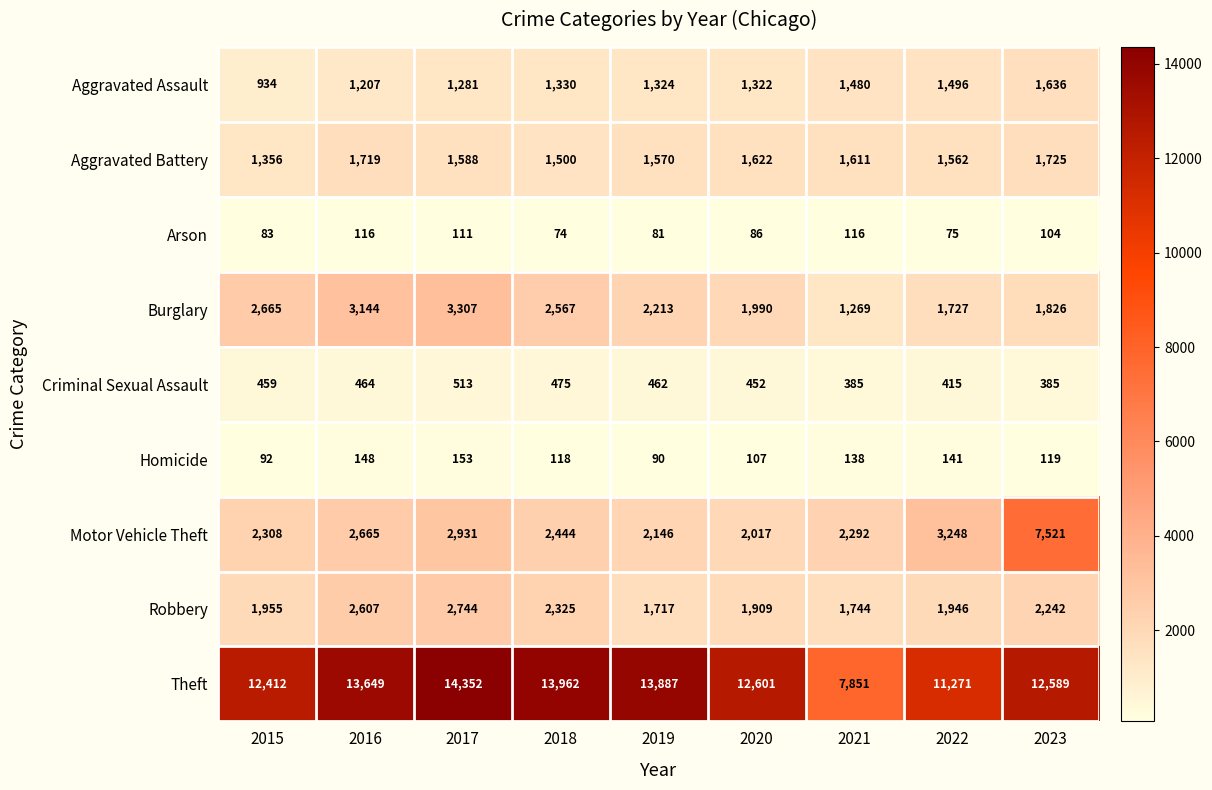

Which series changed the most between 2017 and 2019?

Burglary